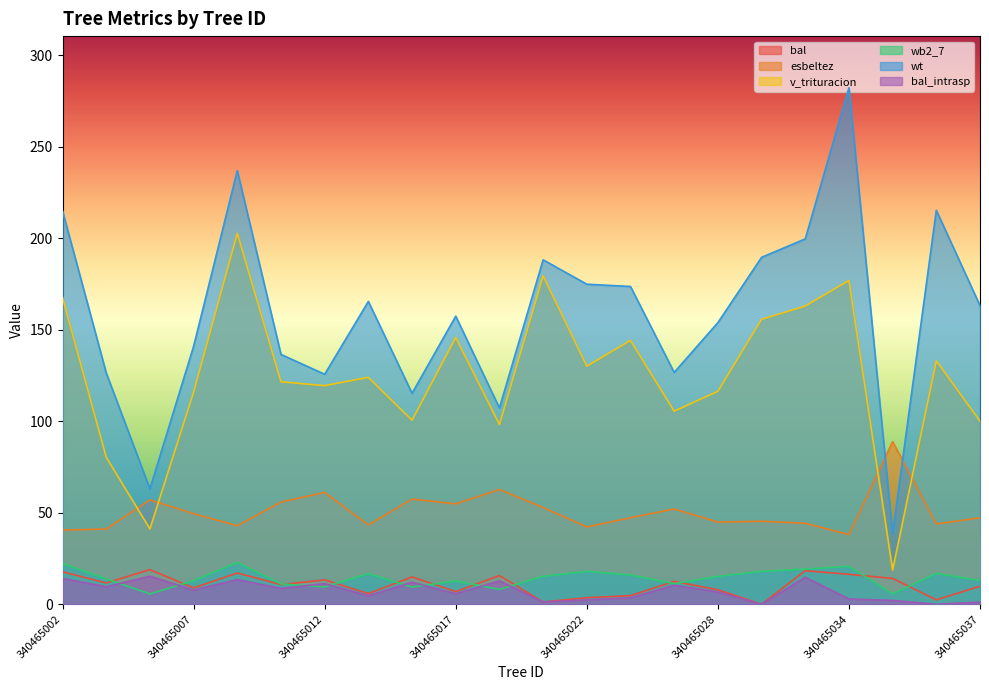

Where is esbeltez nearest to the value 63?

340465019